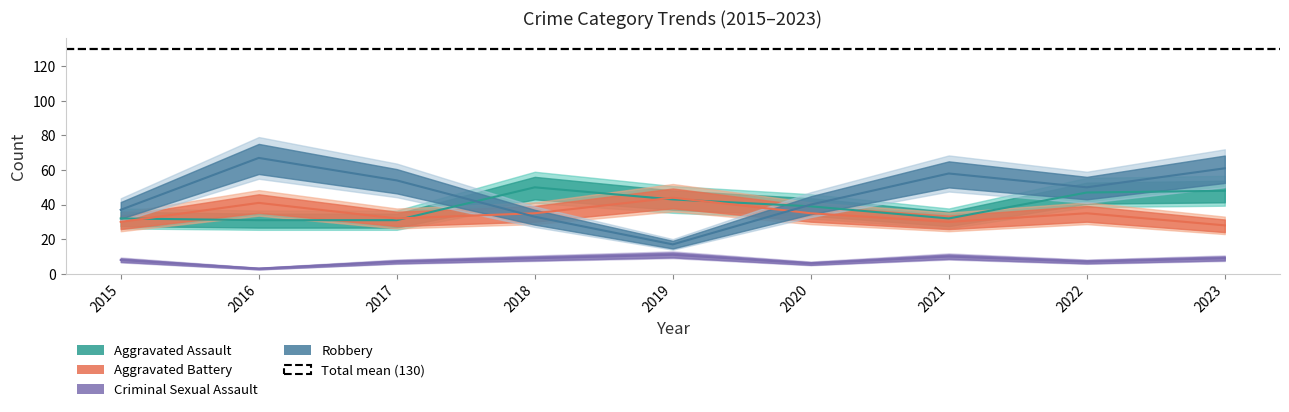

At which label does Robbery reach its minimum?

2019